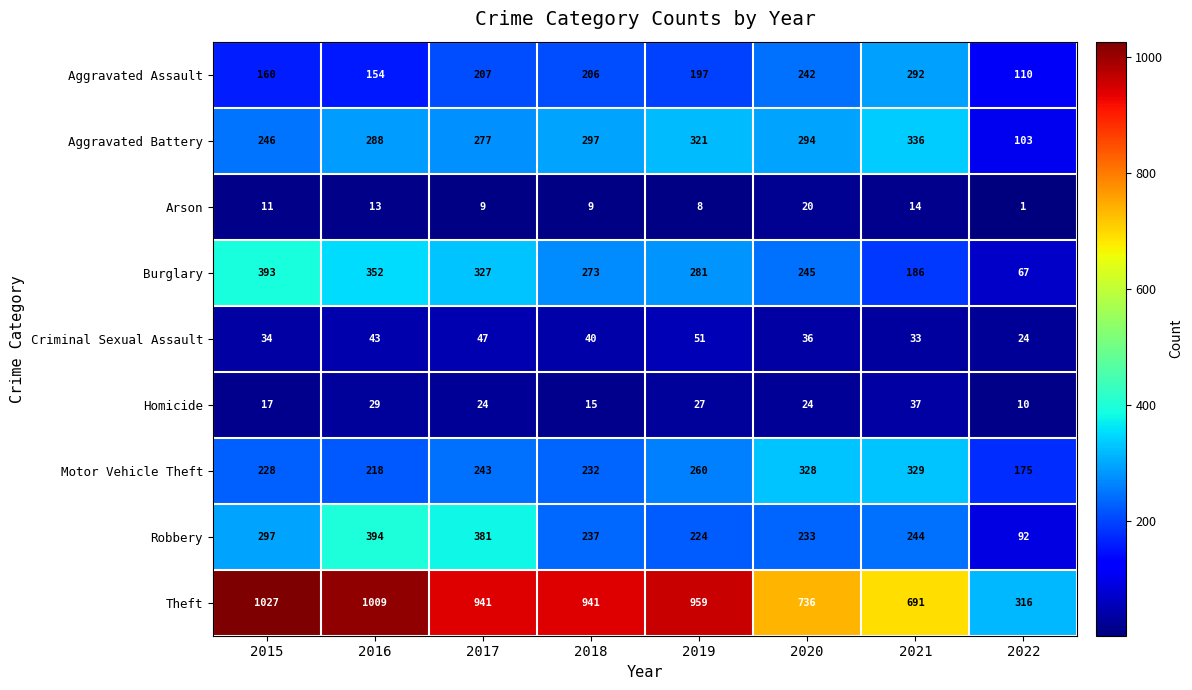

What is the difference between the Robbery values at 2016 and 2019?

170